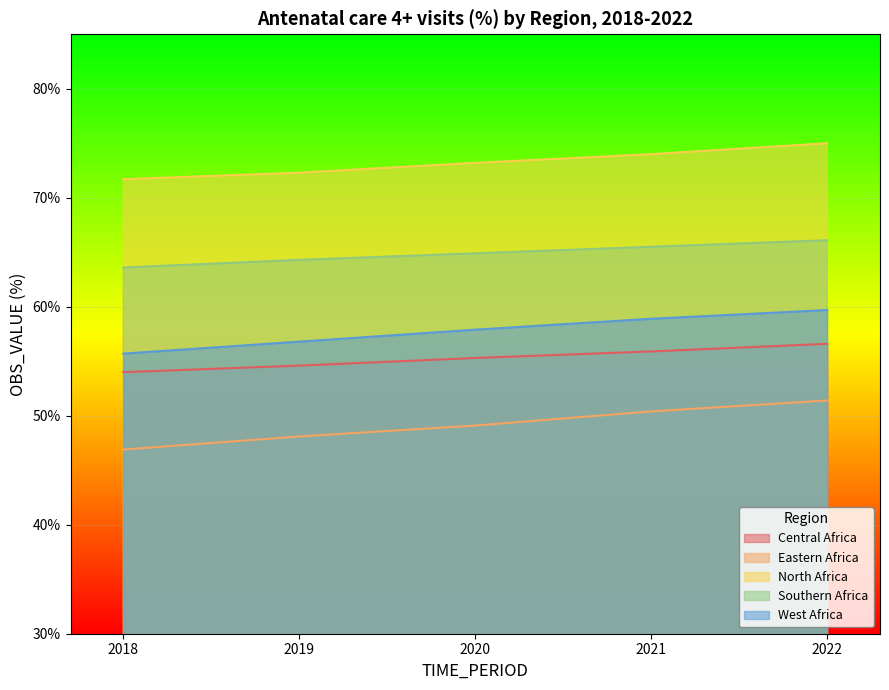

The Southern Africa series shows 91.1 at 2021. True or false?

False